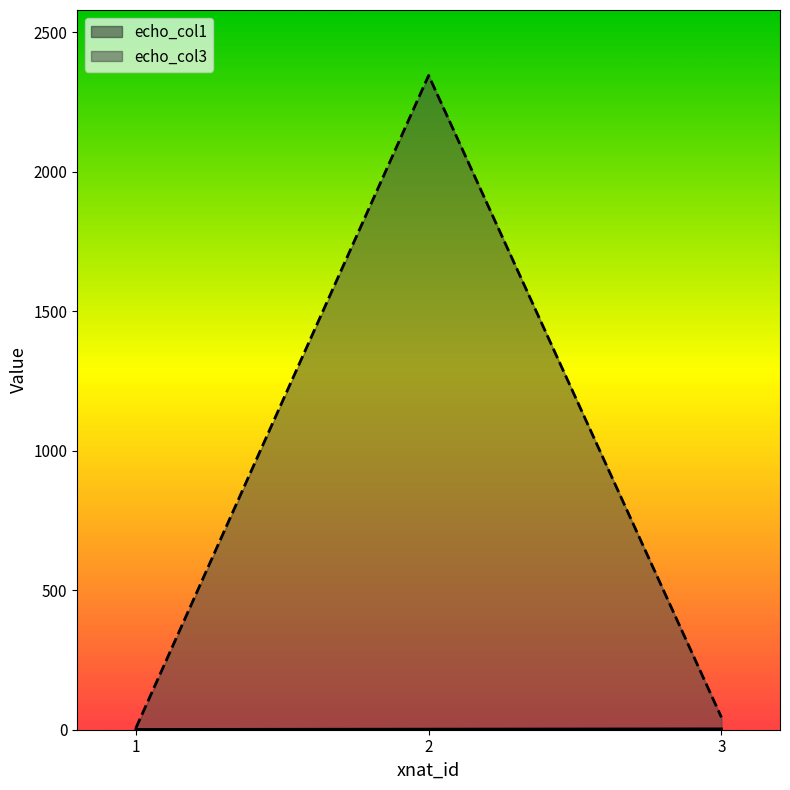

Which category has the highest value in the echo_col3 series?

2